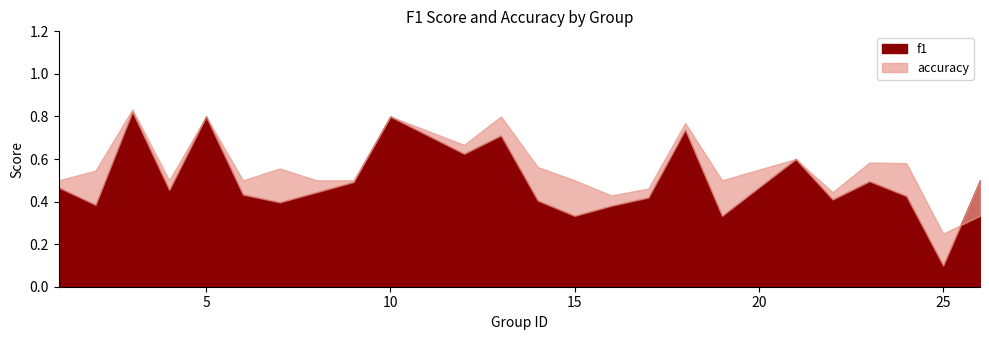

What is the highest value of the f1 series?

0.8